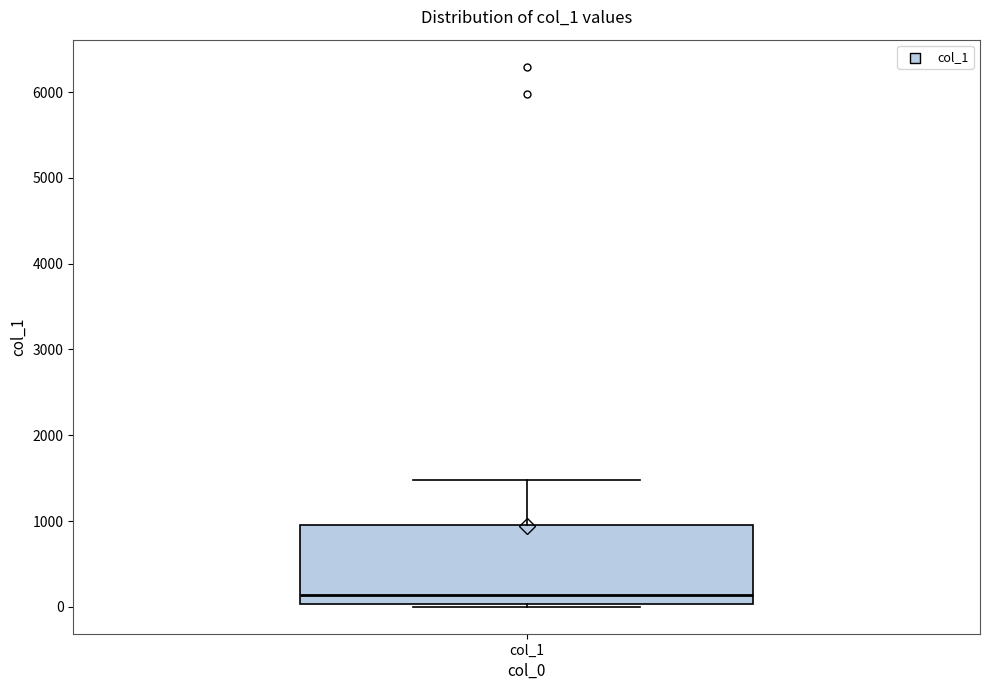

Where is the upper edge of the box for col_1 on the y-axis? The values are not printed on the chart, so give them approximately, as read against the axis.

1000